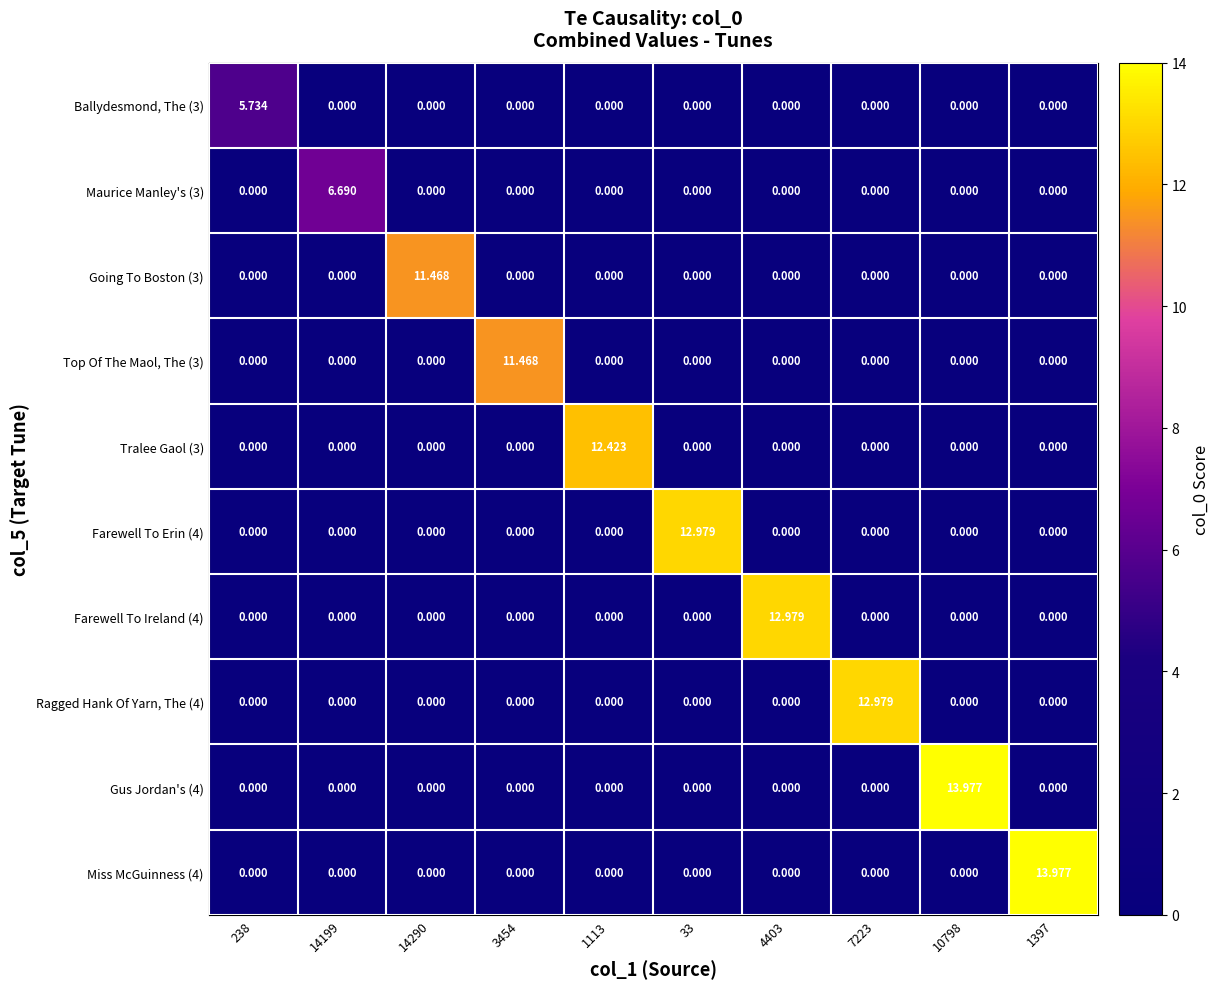

How many data points does each series have?

10